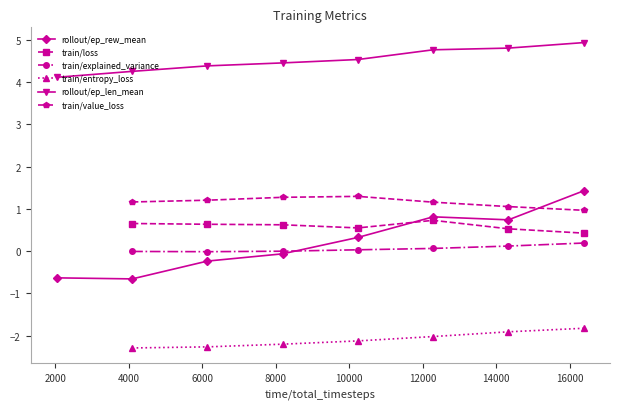

Is this an area chart (filled region under the line)?

No